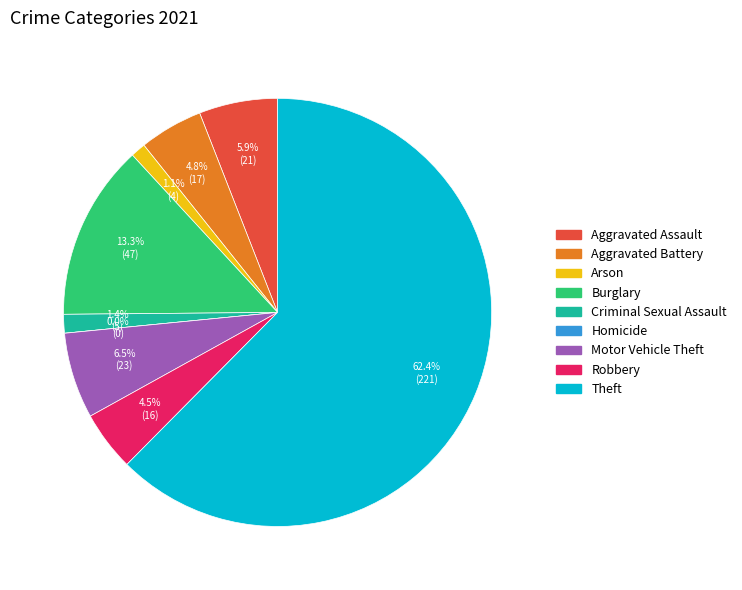

Combined, do Theft and Homicide account for over 50%?

Yes